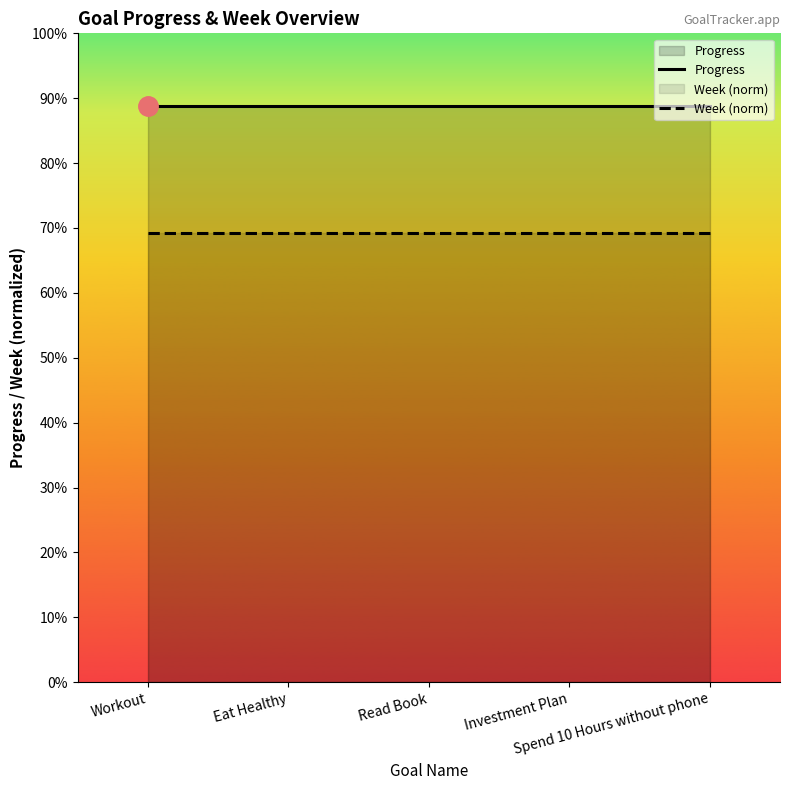

What is the sum of all Week (norm) values?

3.5